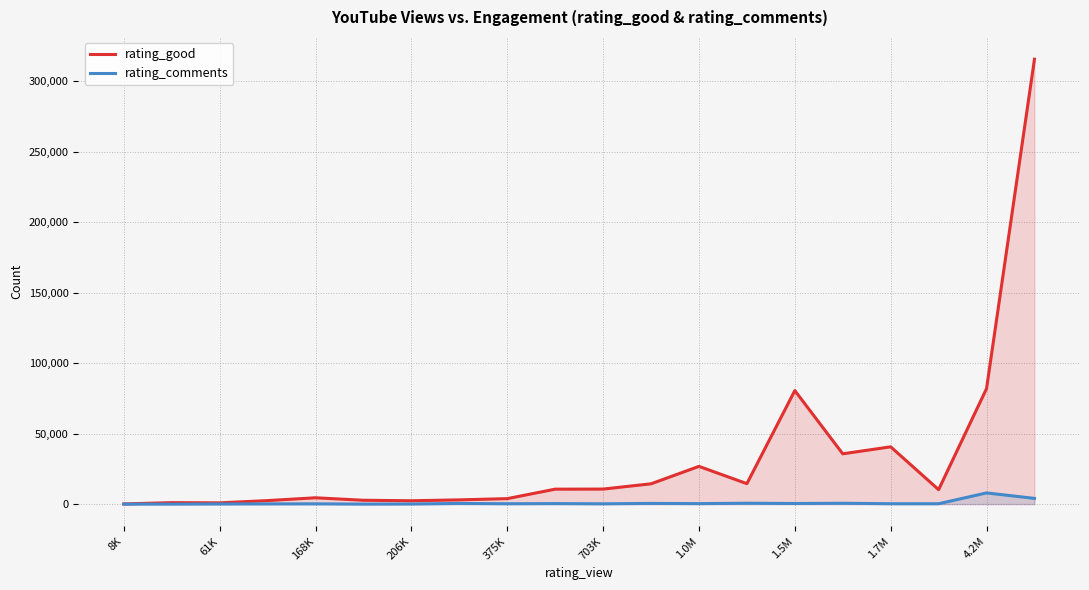

List the series in order of their overall mean, lowest first.

rating_comments, rating_good